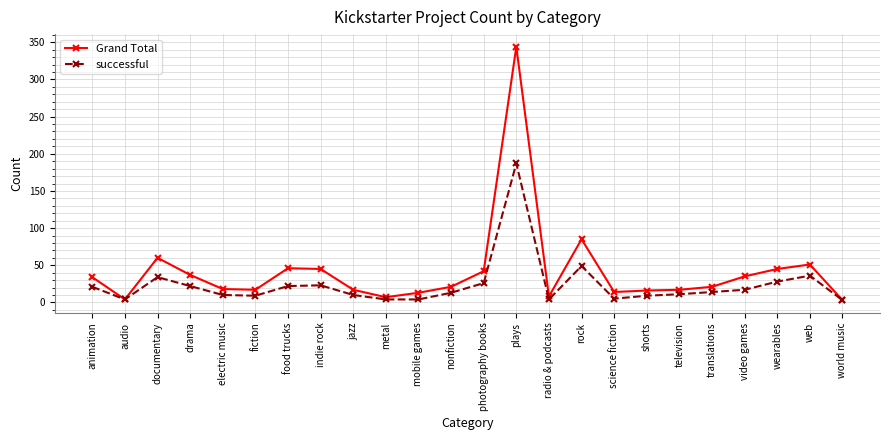

At television, list the series in order from largest to smallest.

Grand Total, successful